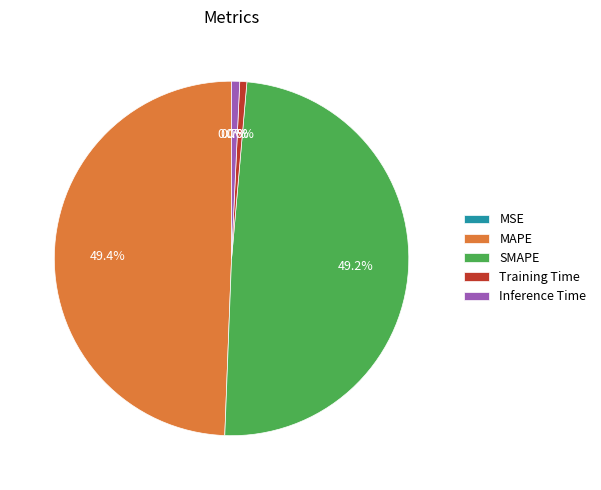

Is Inference Time the majority of the pie?

No